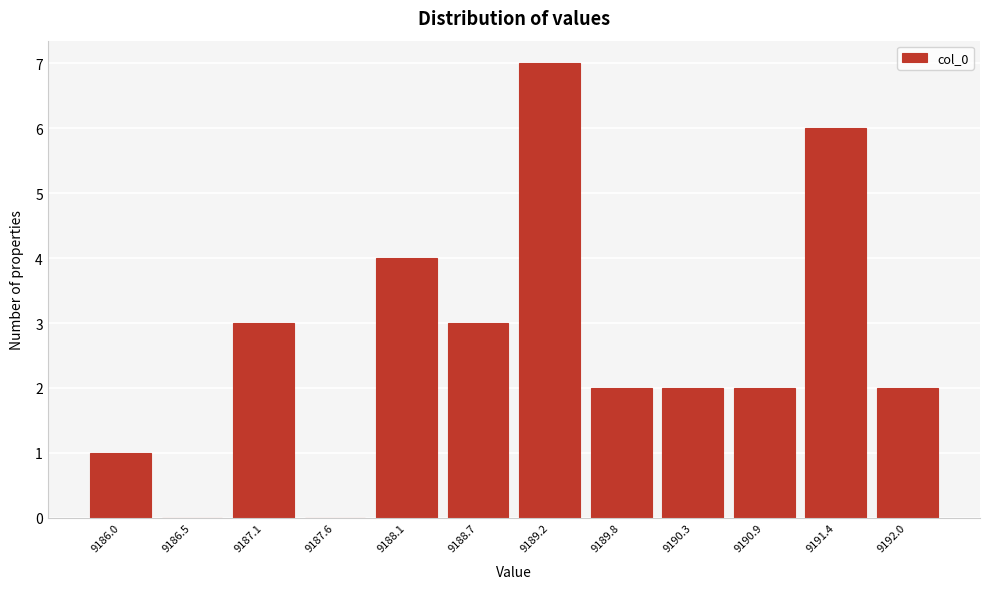

Reading right to left, list all the values displayed in this chart.

9192.0=2	9191.4=6	9190.9=2	9190.3=2	9189.8=2	9189.2=7	9188.7=3	9188.1=4	9187.6=0	9187.1=3	9186.5=0	9186.0=1